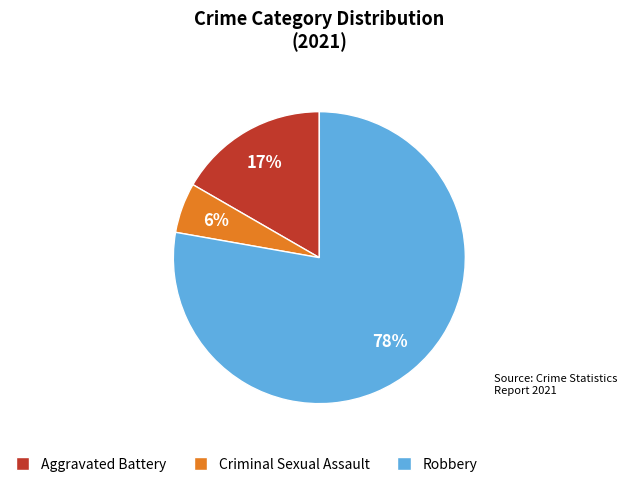

Count the number of slices in the pie.

3